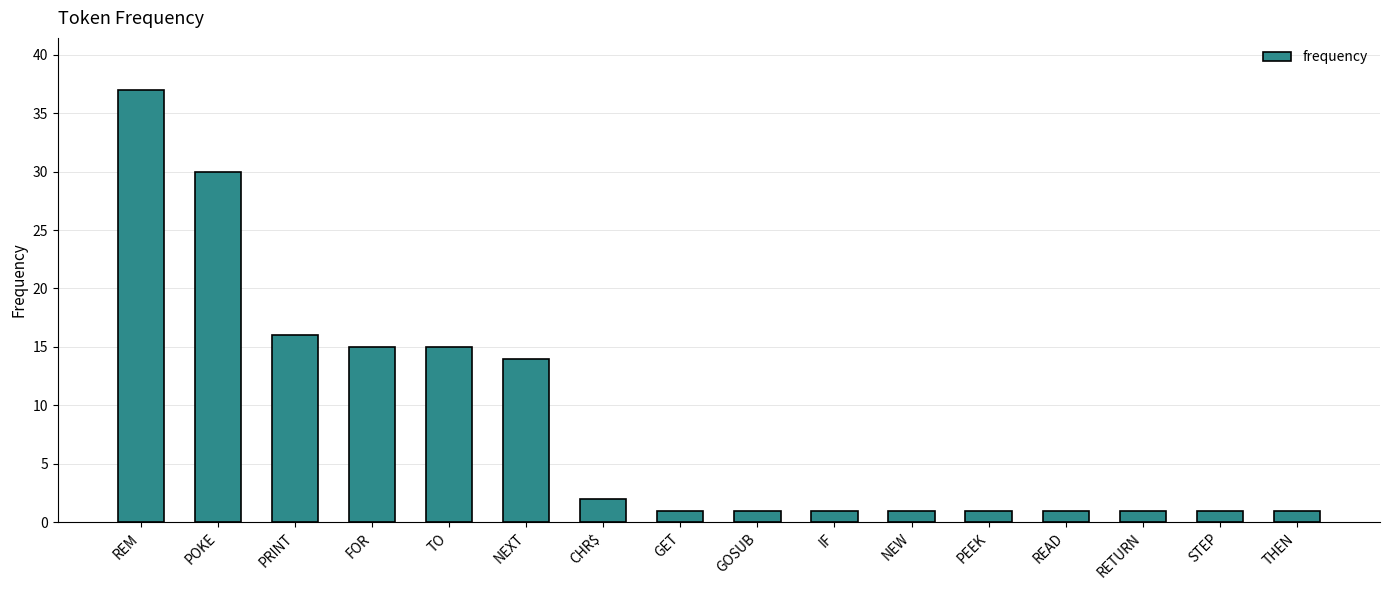

Reading right to left, transcribe all the data shown in this chart.

THEN=1	STEP=1	RETURN=1	READ=1	PEEK=1	NEW=1	IF=1	GOSUB=1	GET=1	CHR$=2	NEXT=14	TO=15	FOR=15	PRINT=16	POKE=30	REM=37